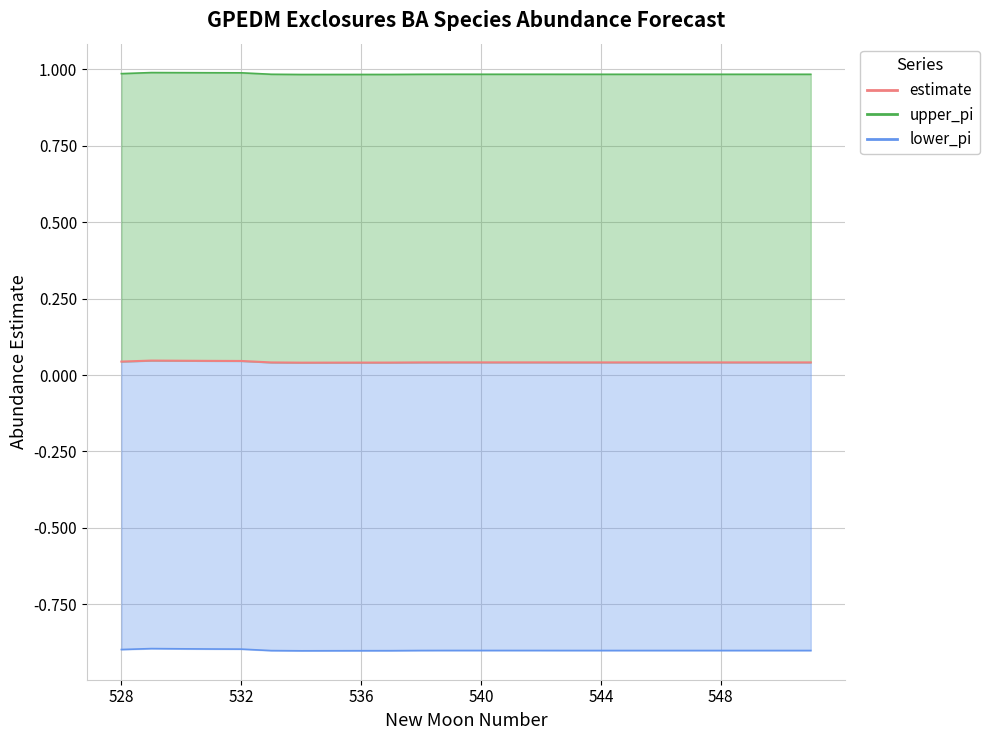

At 13, list the series in order from smallest to largest.

lower_pi line, estimate, upper_pi line